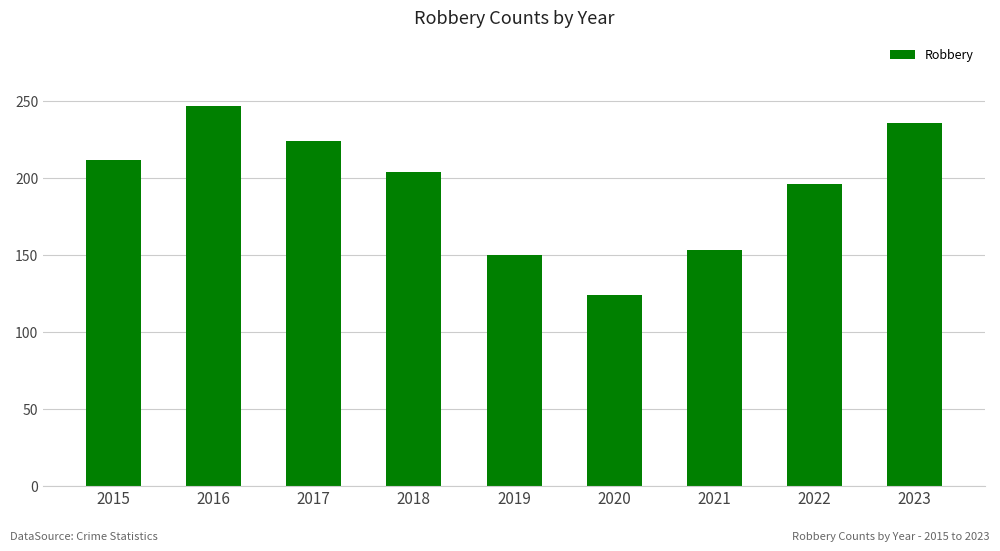

The value at 2021 is 153. True or false?

True